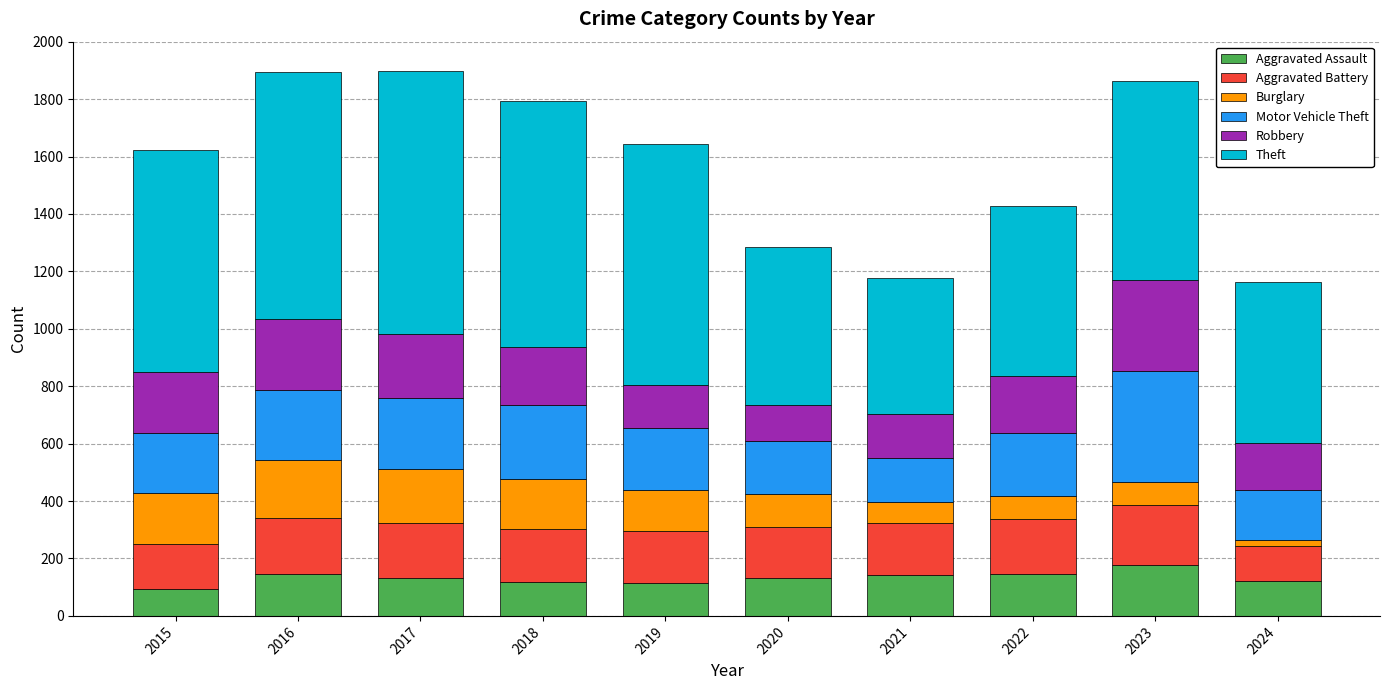

What is the difference between the maximum and second lowest values in the Aggravated Assault series?

64